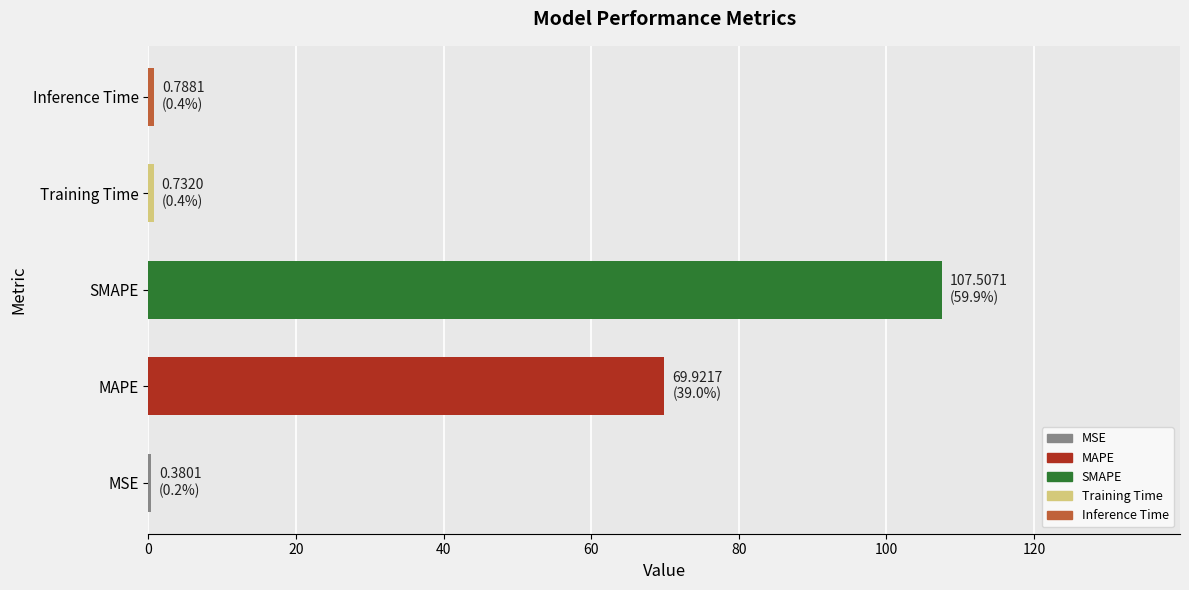

How many series are shown in this chart?

1